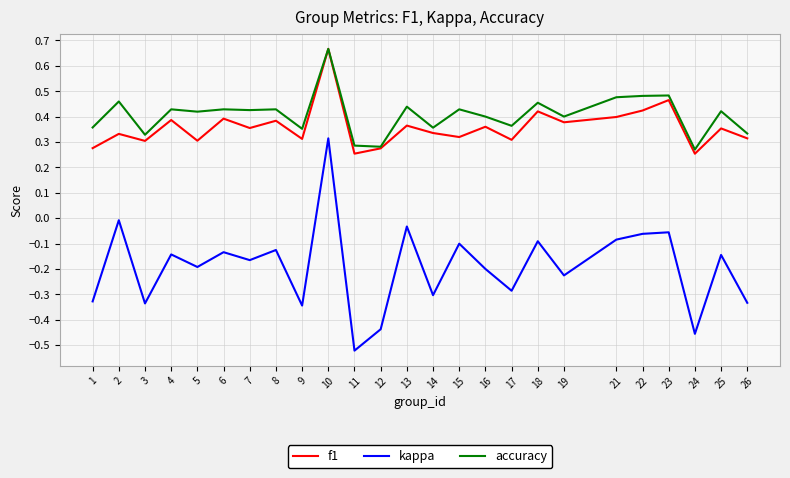

True or false: kappa has a value of -0.1 at 6.

True